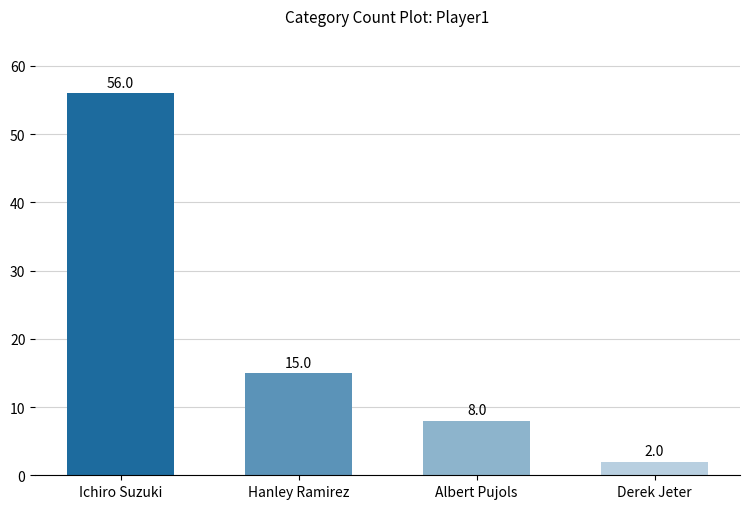

Is it true that the value at Ichiro Suzuki is 56?

True